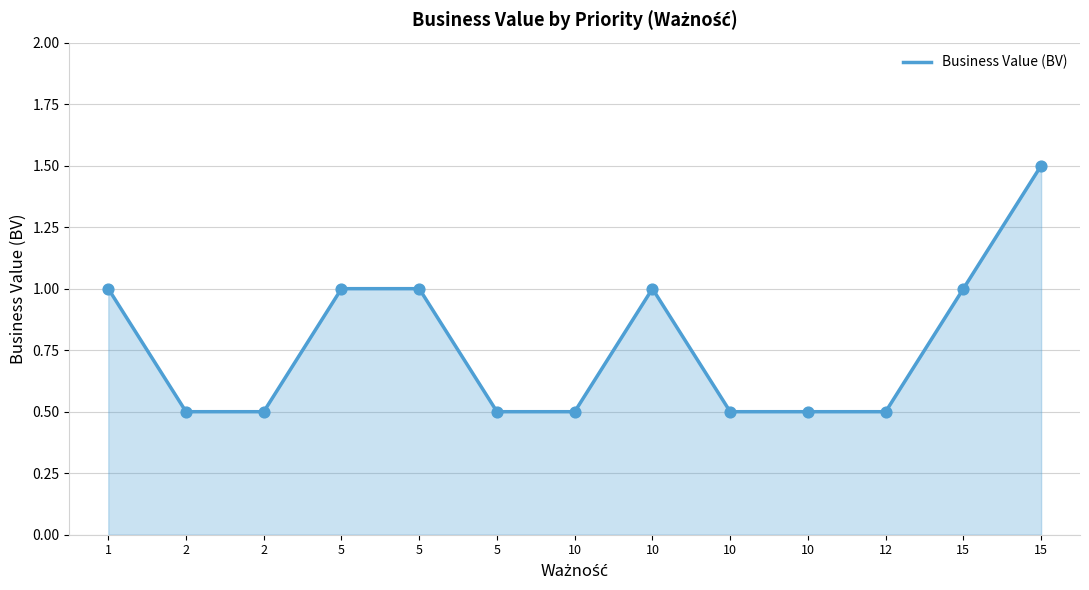

What is the change in value from 15 to 2?

-0.5